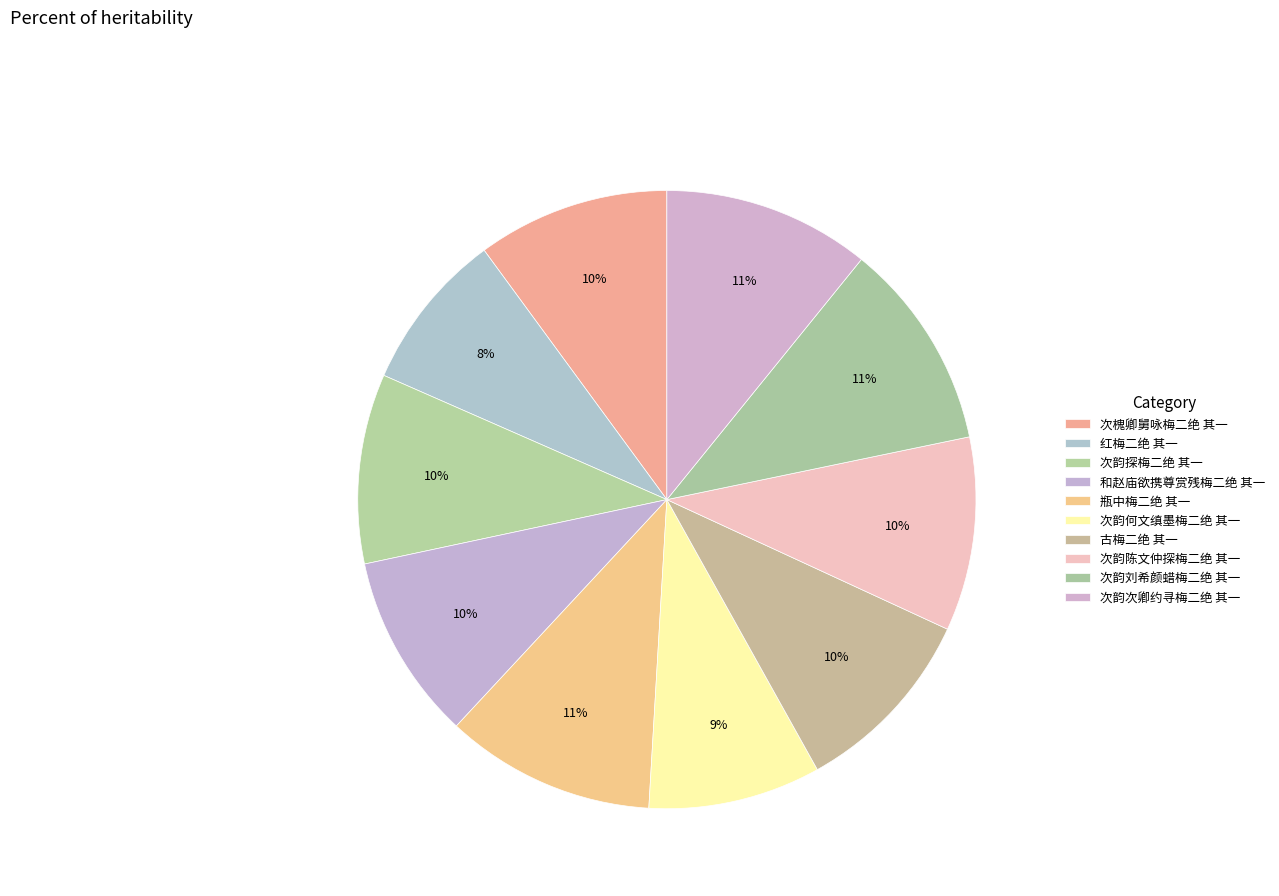

What is the total percentage of 次韵刘希颜蜡梅二绝 其一 and 次韵探梅二绝 其一?

20.8%